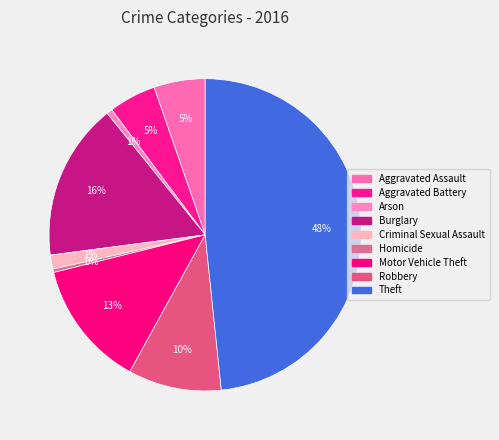

Combined, what portion of the pie is Theft and Burglary?

64.6%